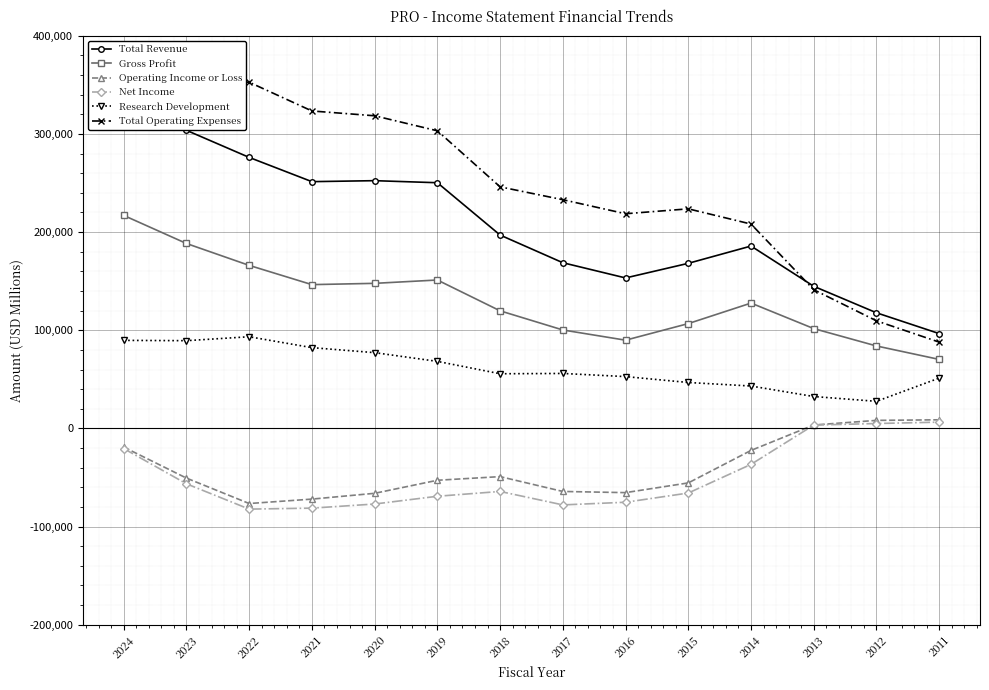

At which category does Net Income reach its first local valley?

2022